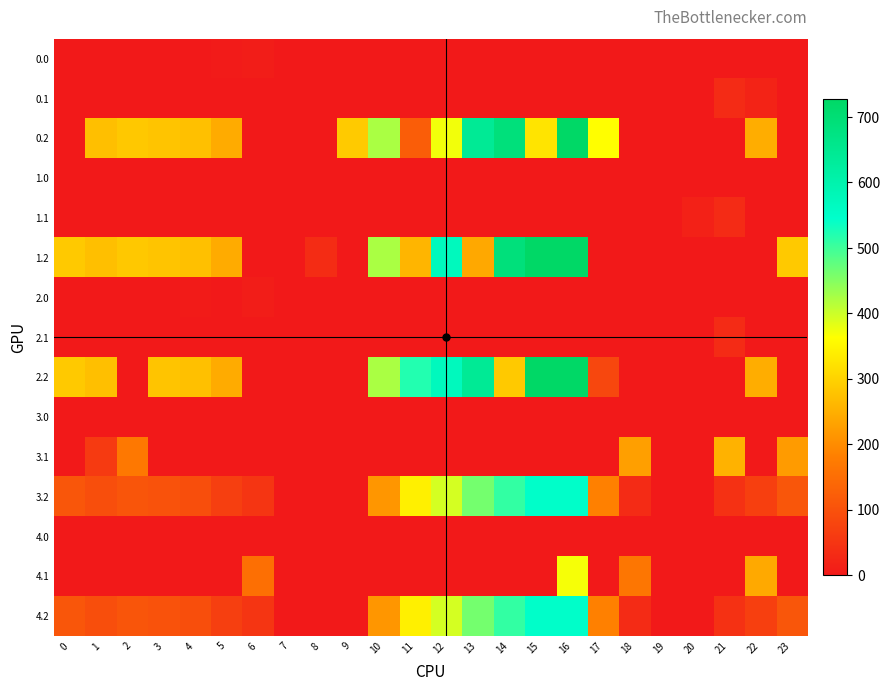

Between 10 and 19, which is larger?

10